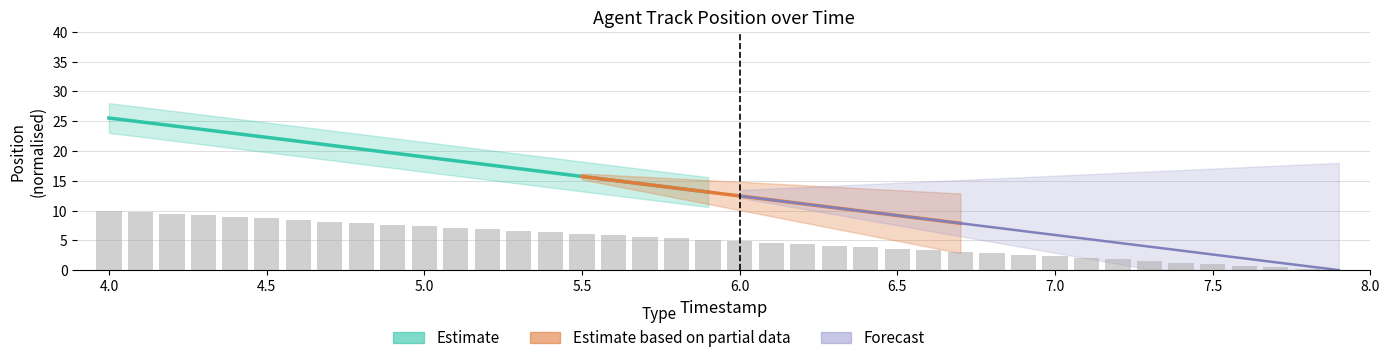

At which label is the value closest to 5?

5.9